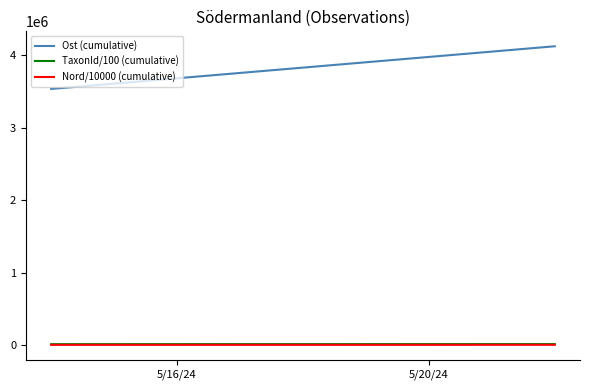

Reading left to right, what are all the values shown in this chart?

Ost (cumulative): 3537045.0	4126582.0
TaxonId/100 (cumulative): 13349.9	14350.4
Nord/10000 (cumulative): 3925.2	4579.4